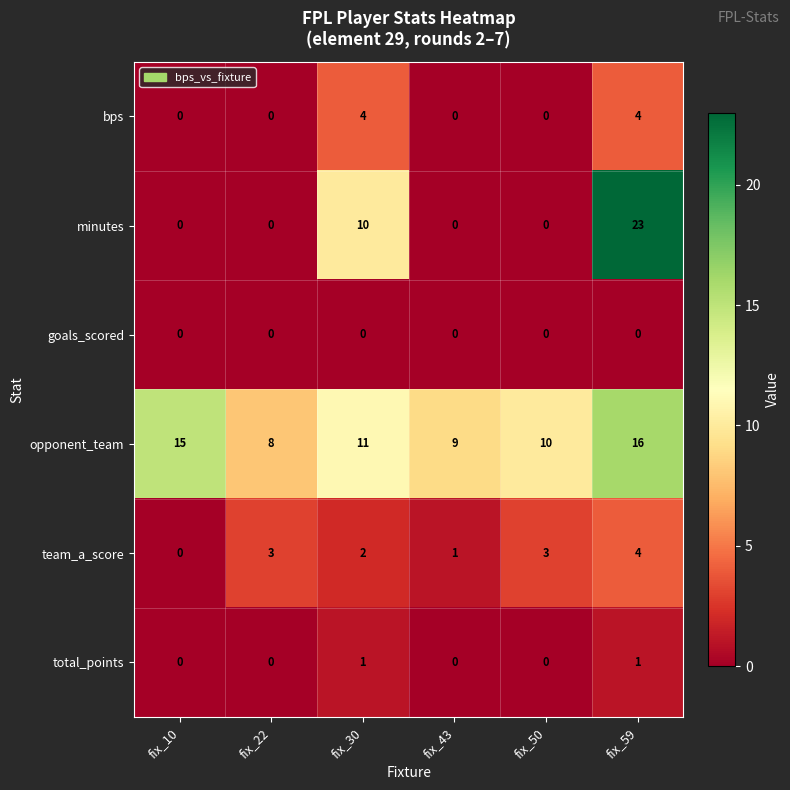

At which category does the chart reach its peak across all series?

fix_59